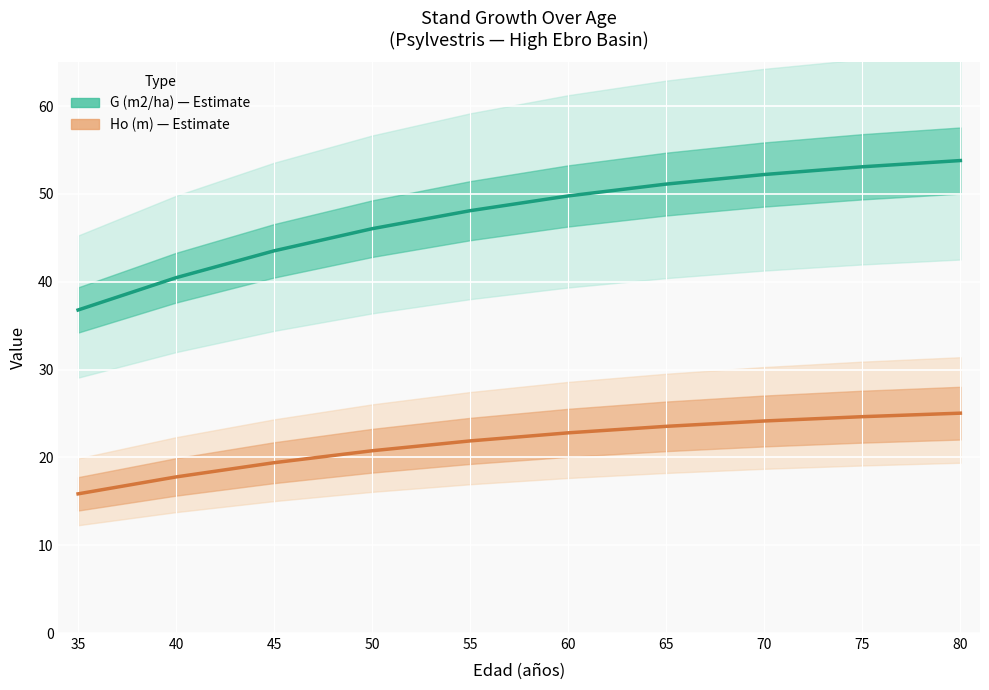

At how many categories does at least one series exceed 38?

9